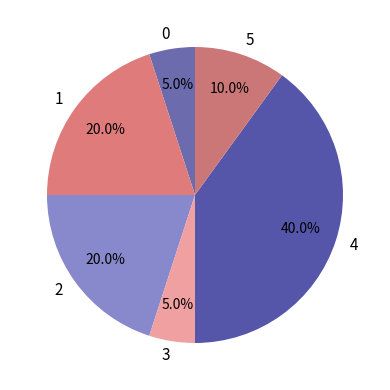

To the nearest percent, what is the difference between the largest and smallest slice percentages?

35%